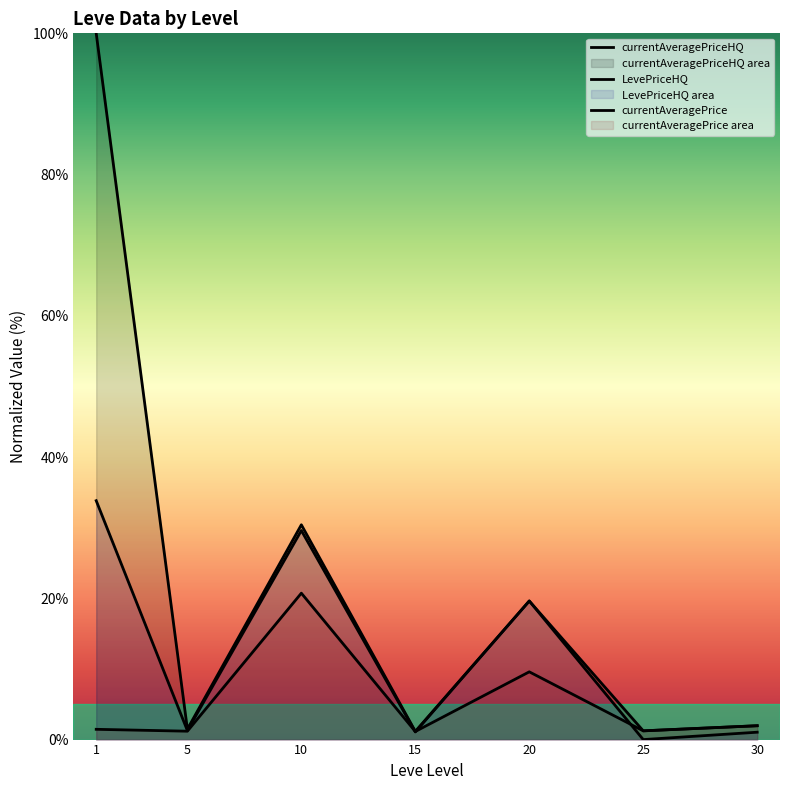

Read the currentAveragePriceHQ value at 1.

100.0